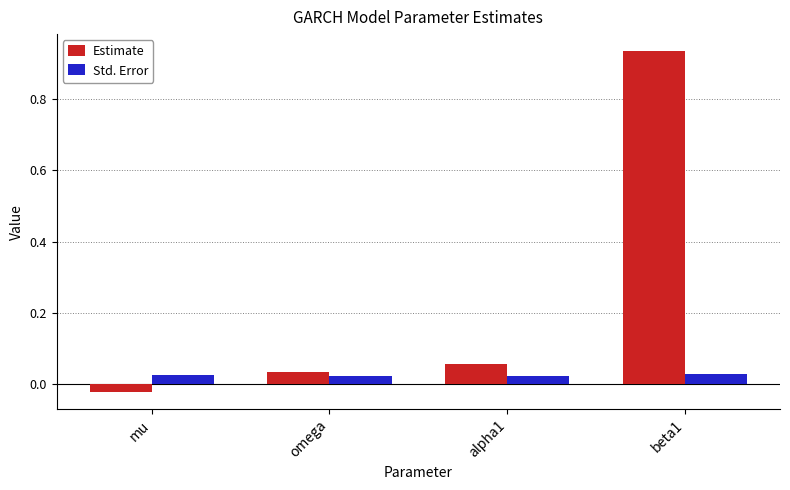

How many data points in Estimate are less than 0?

1